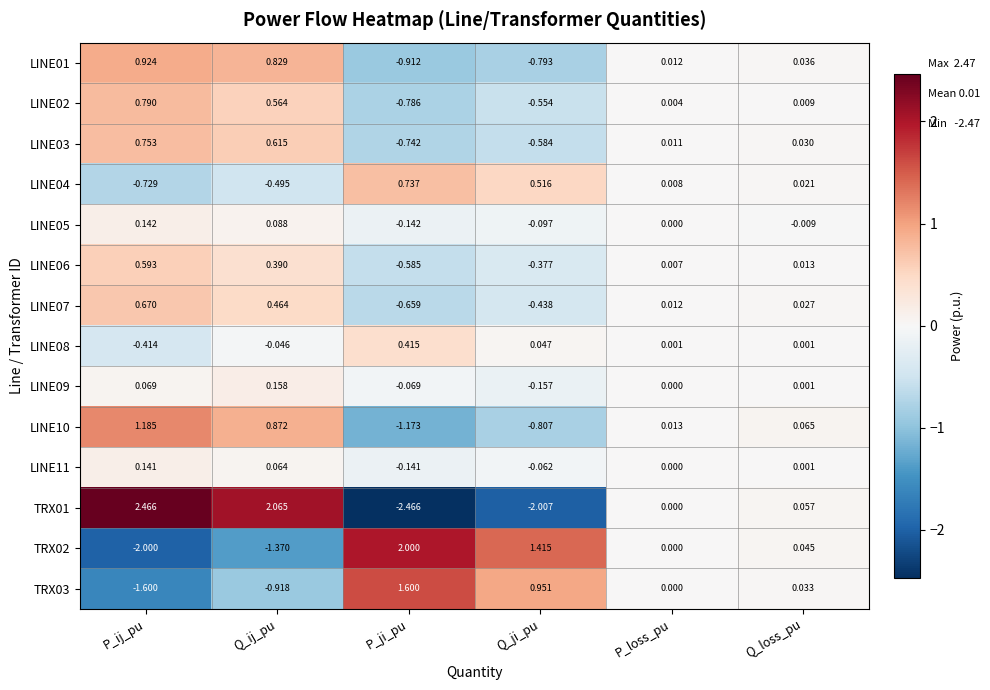

Which series has the widest spread of values?

TRX01